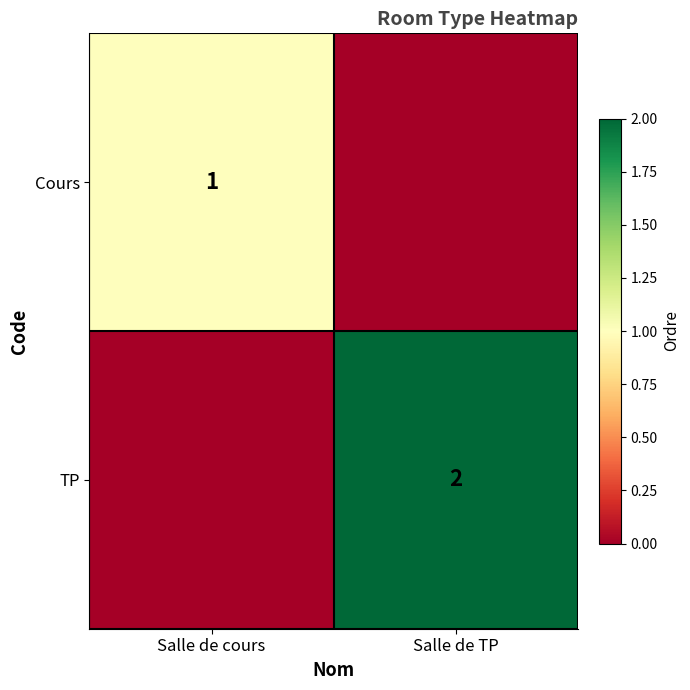

Which has a higher value, Salle de TP or Salle de cours?

Salle de cours